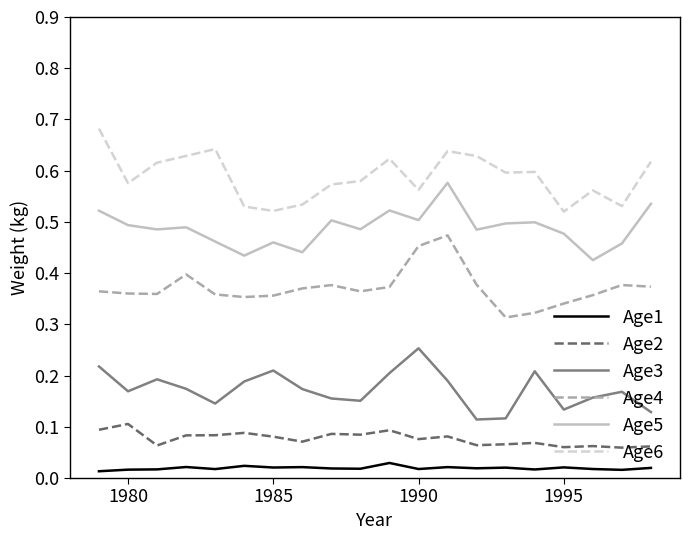

Rank the series by their maximum value, from highest to lowest.

Age6, Age5, Age4, Age3, Age2, Age1